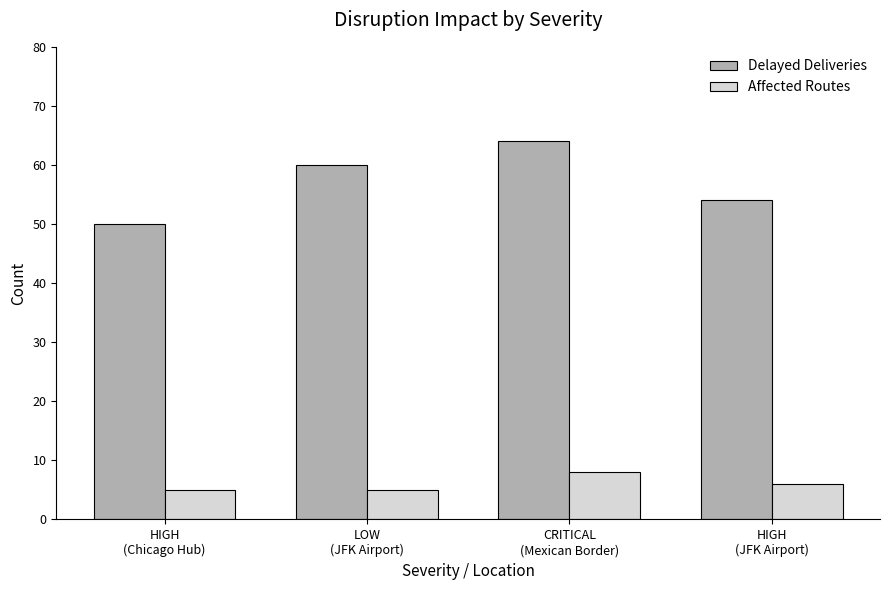

What is the label of the 3rd bar from the right?

LOW
(JFK Airport)